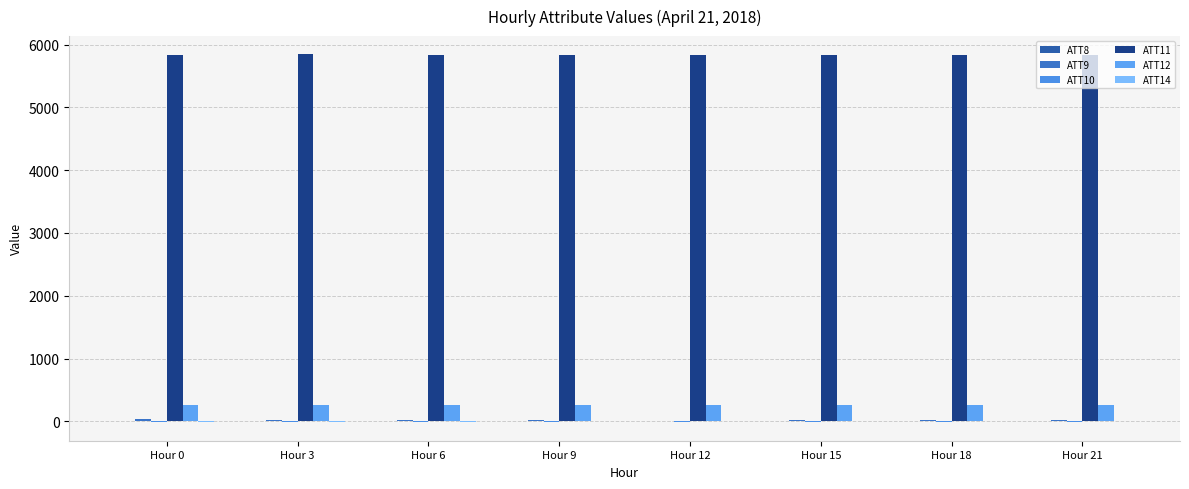

Count the number of data series in this chart.

6